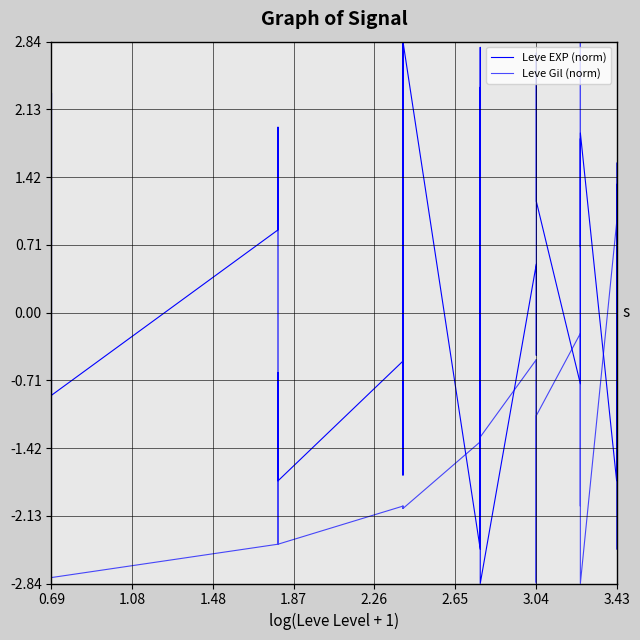

True or false: Leve EXP (norm) and Leve Gil (norm) cross at least once.

True